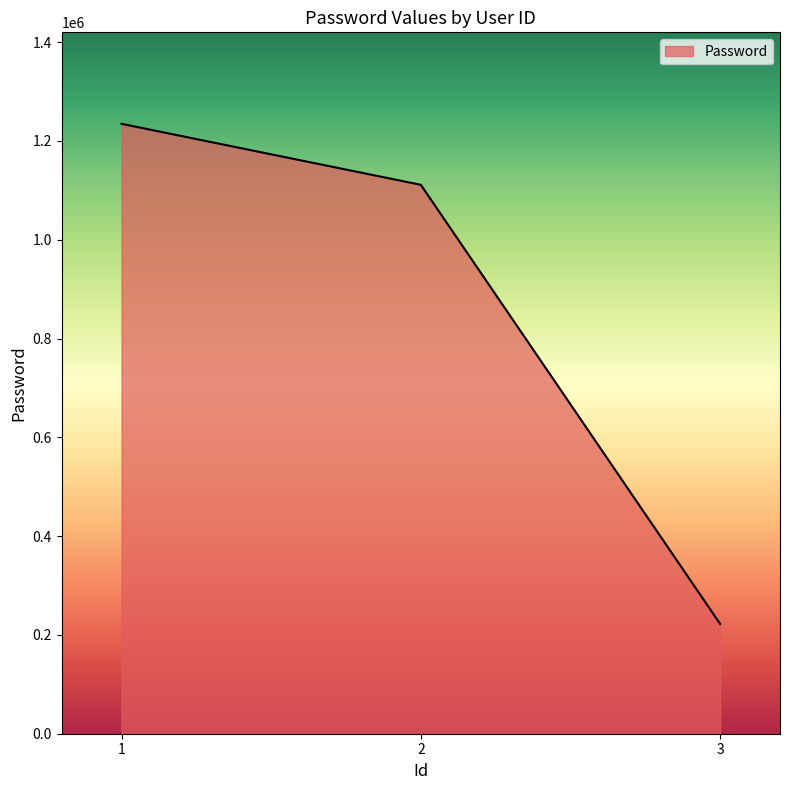

Does the chart display data point markers on the line(s)?

No